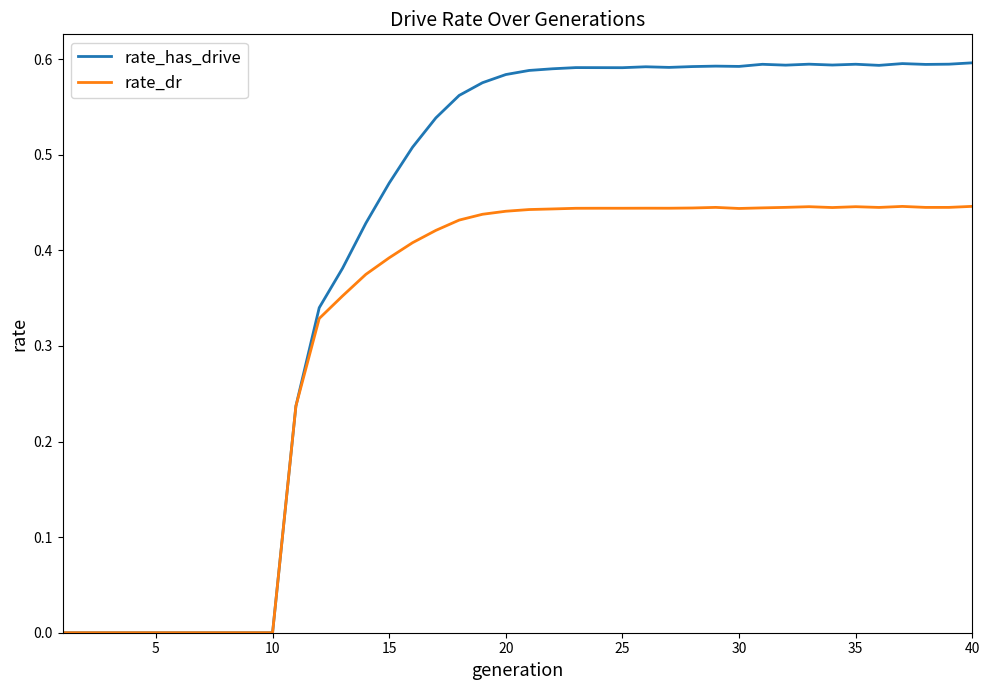

Which series has the largest total across all categories?

rate_has_drive